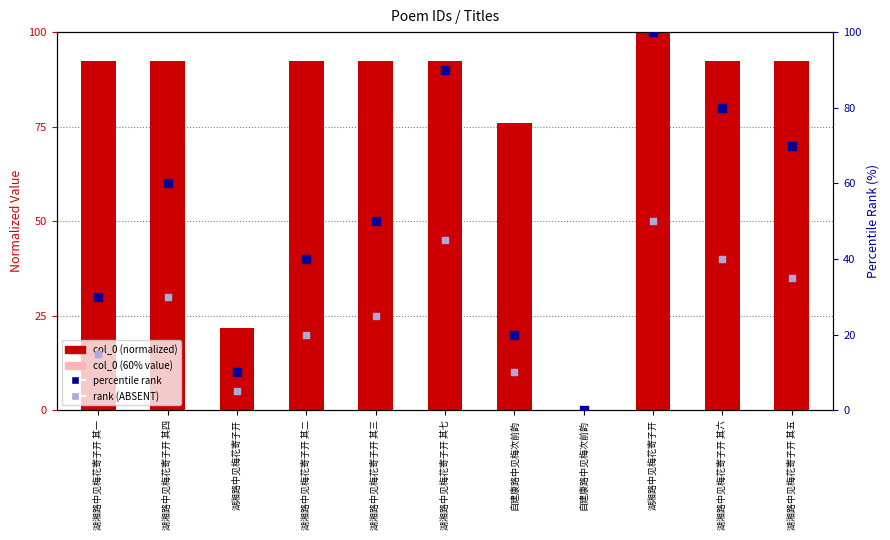

Which series contains the highest Y value?

col_0 (normalized)